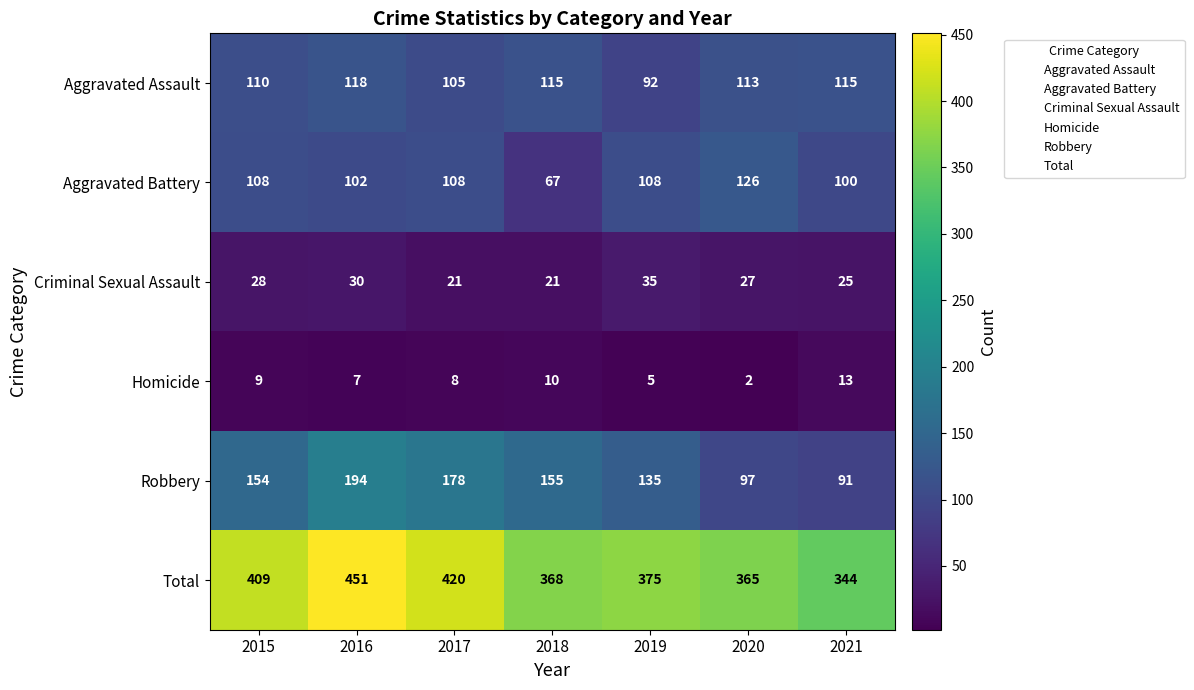

At 2018, list the series in order from largest to smallest.

Total, Robbery, Aggravated Assault, Aggravated Battery, Criminal Sexual Assault, Homicide